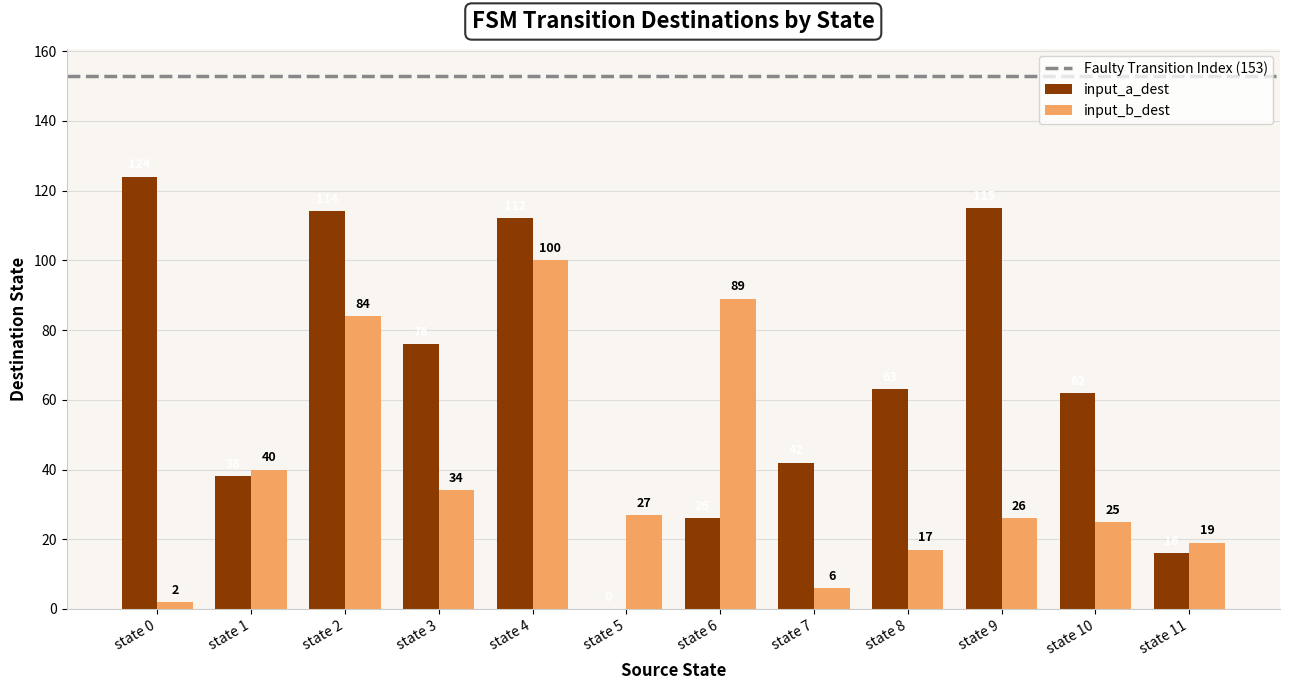

Which label corresponds to the largest value in the chart?

state 0